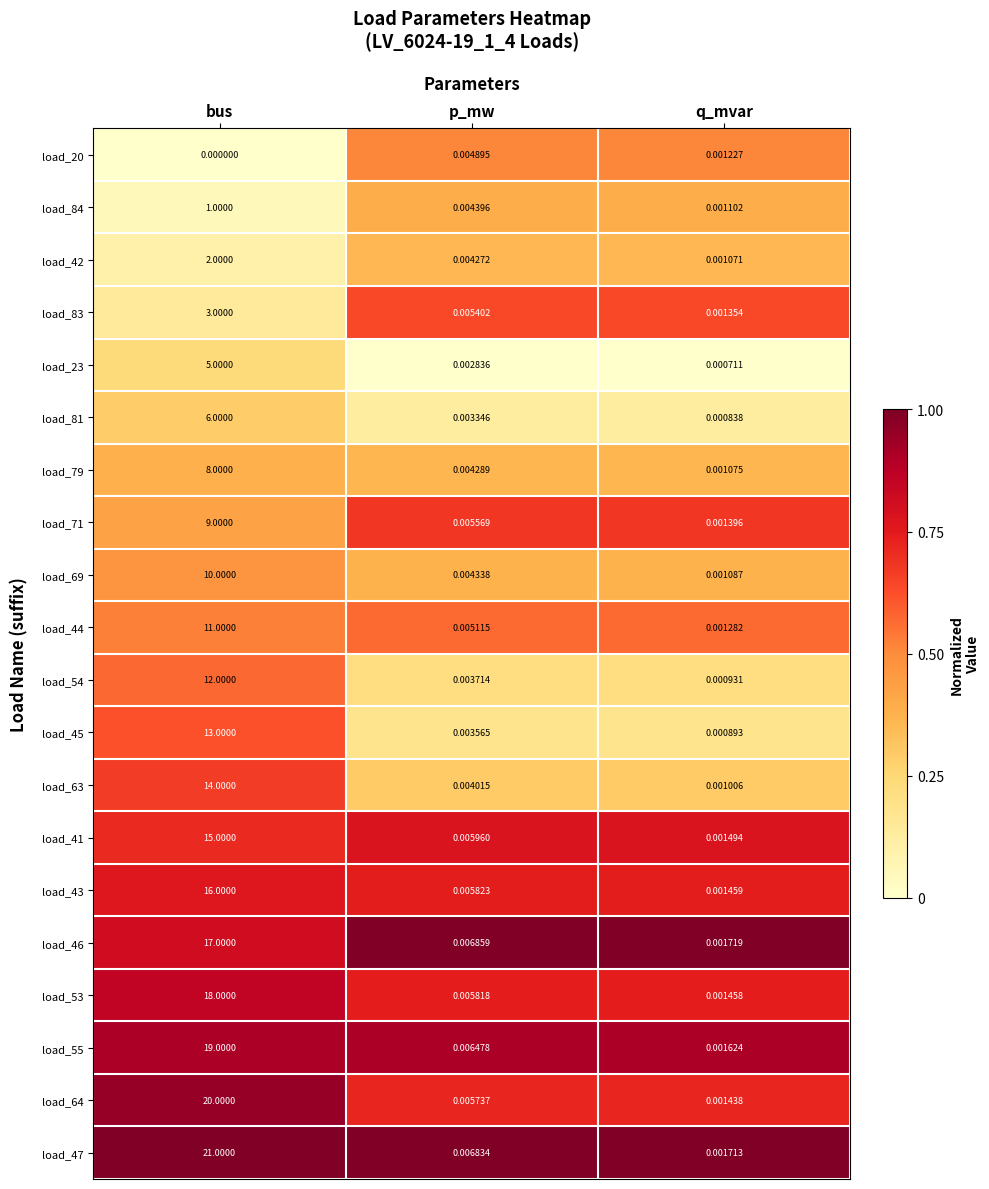

Which series has the largest range (max minus min)?

load_47